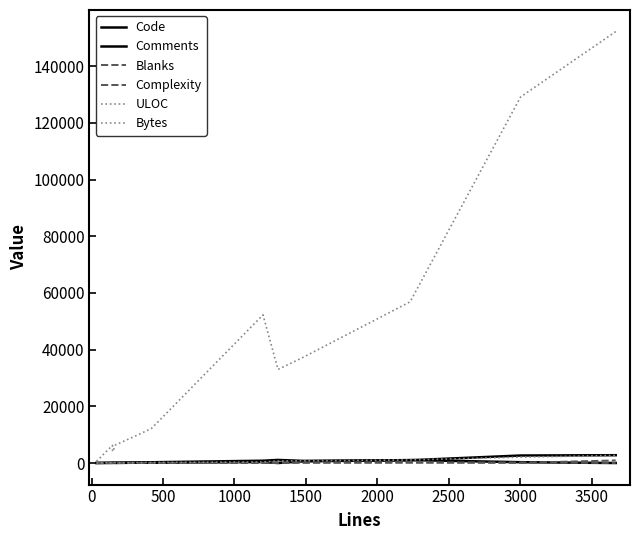

How many lines are shown in the chart?

6